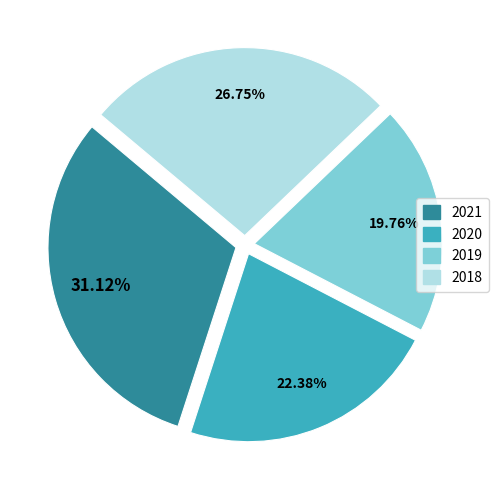

True or false: 2021 accounts for 45% of the total.

False